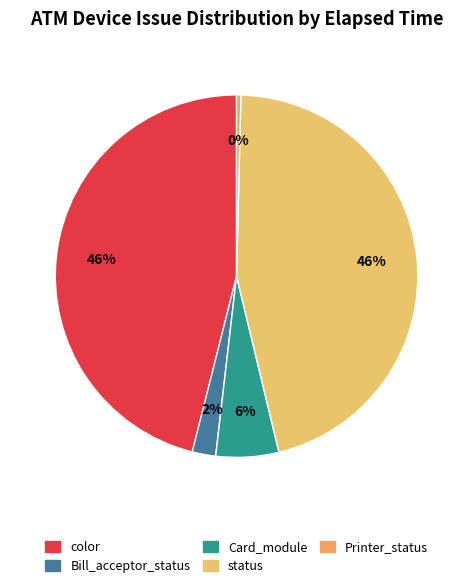

To the nearest percent, what is the combined percentage of Printer_status and Bill_acceptor_status?

2%